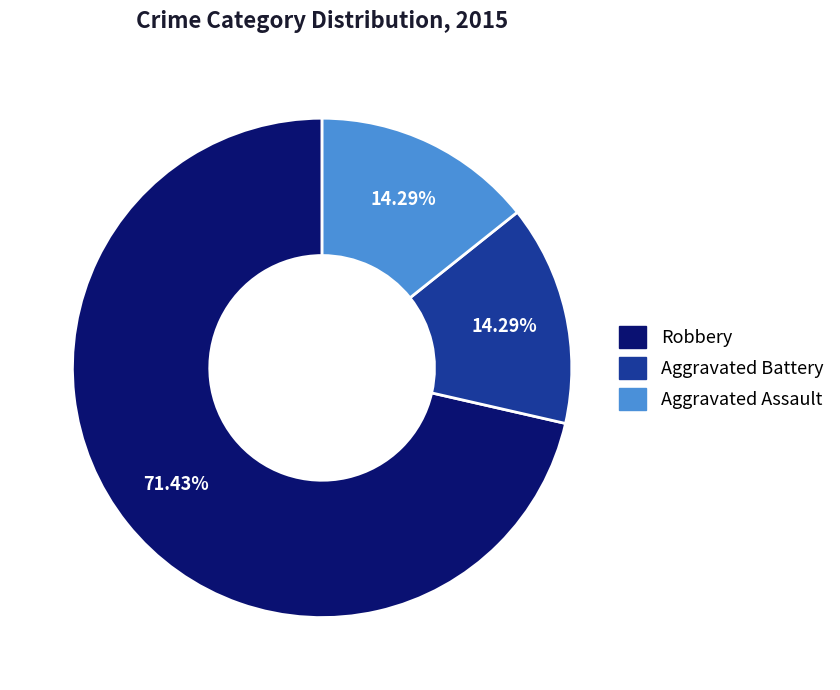

What percentage is the Aggravated Battery slice, to the nearest percent?

14%